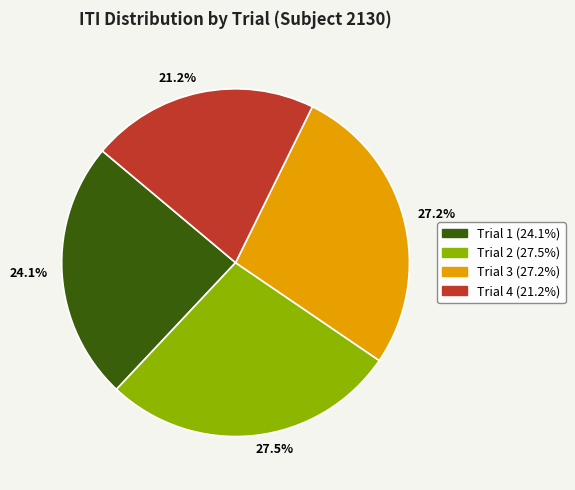

How many slices are in this pie chart?

4